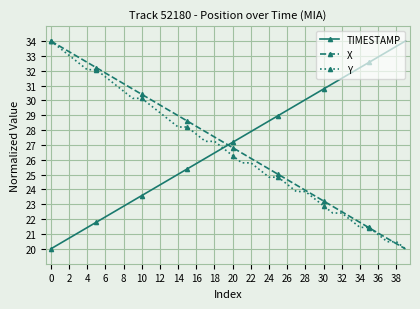

How many intersections are there between X and TIMESTAMP?

1